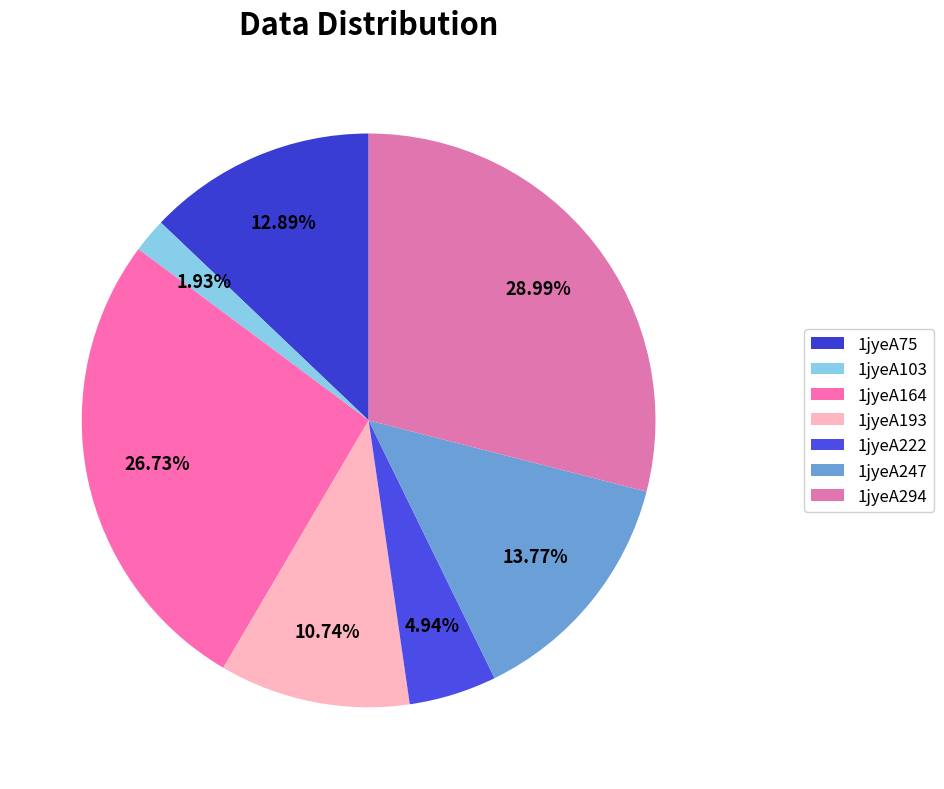

Rank the categories by value from highest to lowest.

1jyeA294, 1jyeA164, 1jyeA247, 1jyeA75, 1jyeA193, 1jyeA222, 1jyeA103